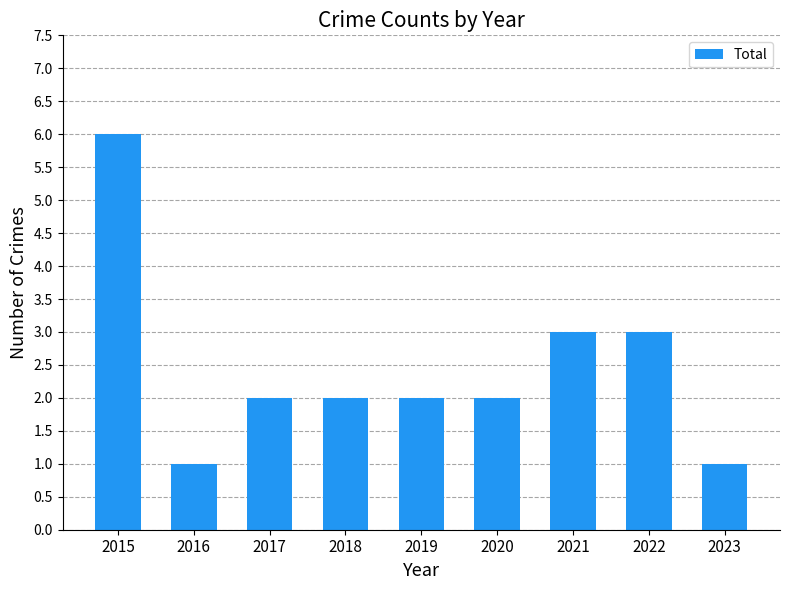

Reading left to right, transcribe all the data shown in this chart.

2015=6	2016=1	2017=2	2018=2	2019=2	2020=2	2021=3	2022=3	2023=1